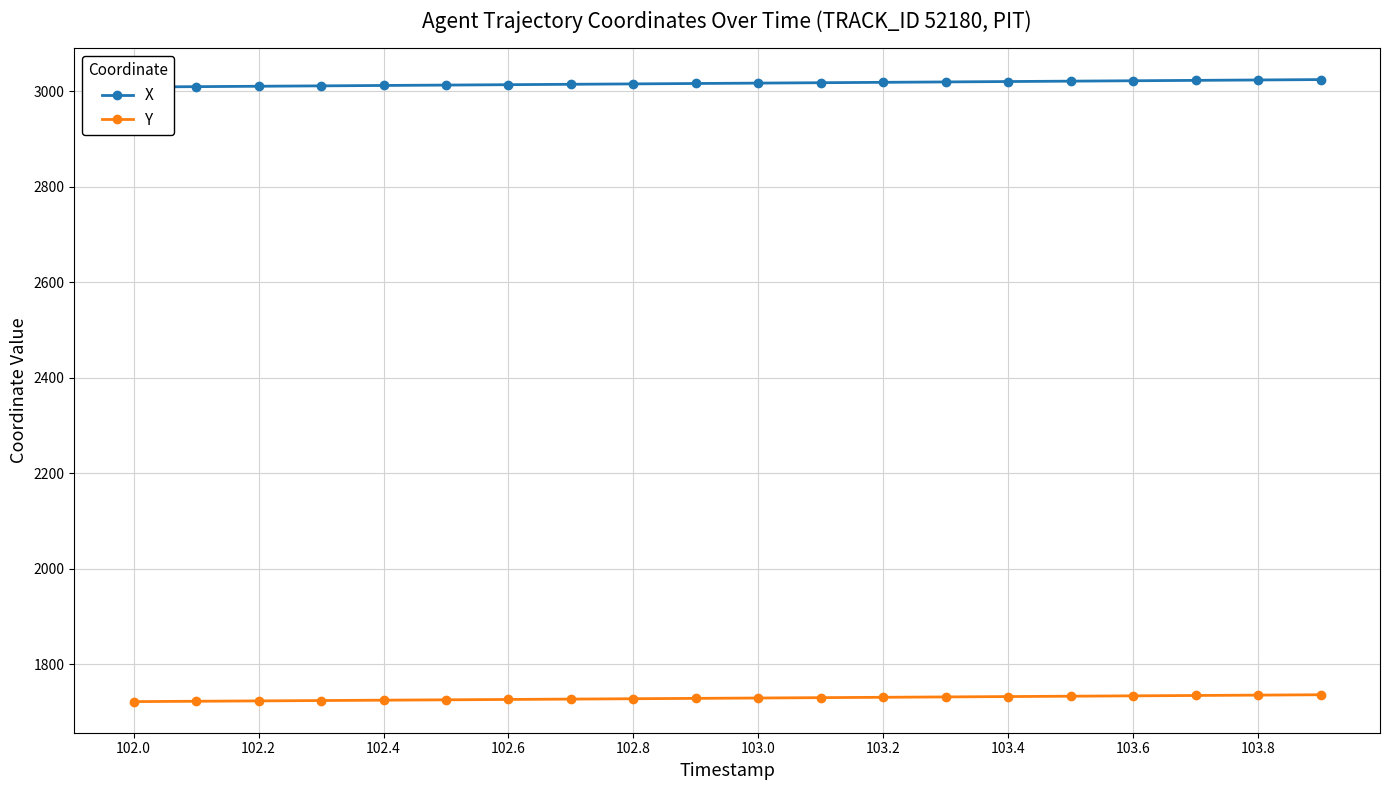

At how many categories does at least one series exceed 2820?

20